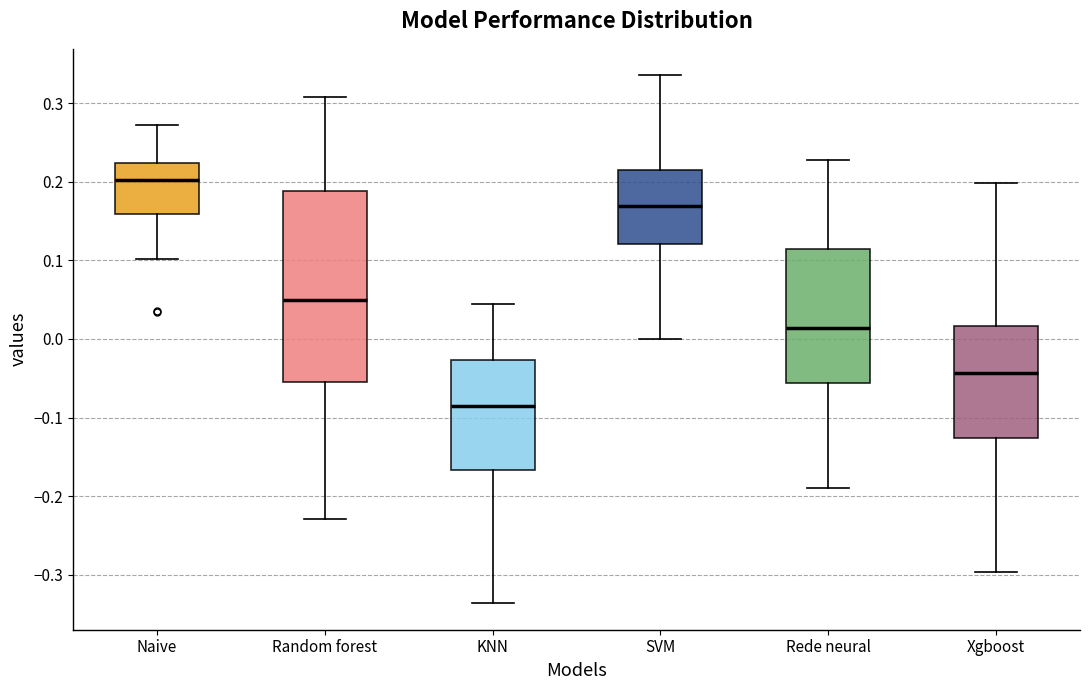

Which box is the tallest, from its lower edge to its upper edge?

Random forest